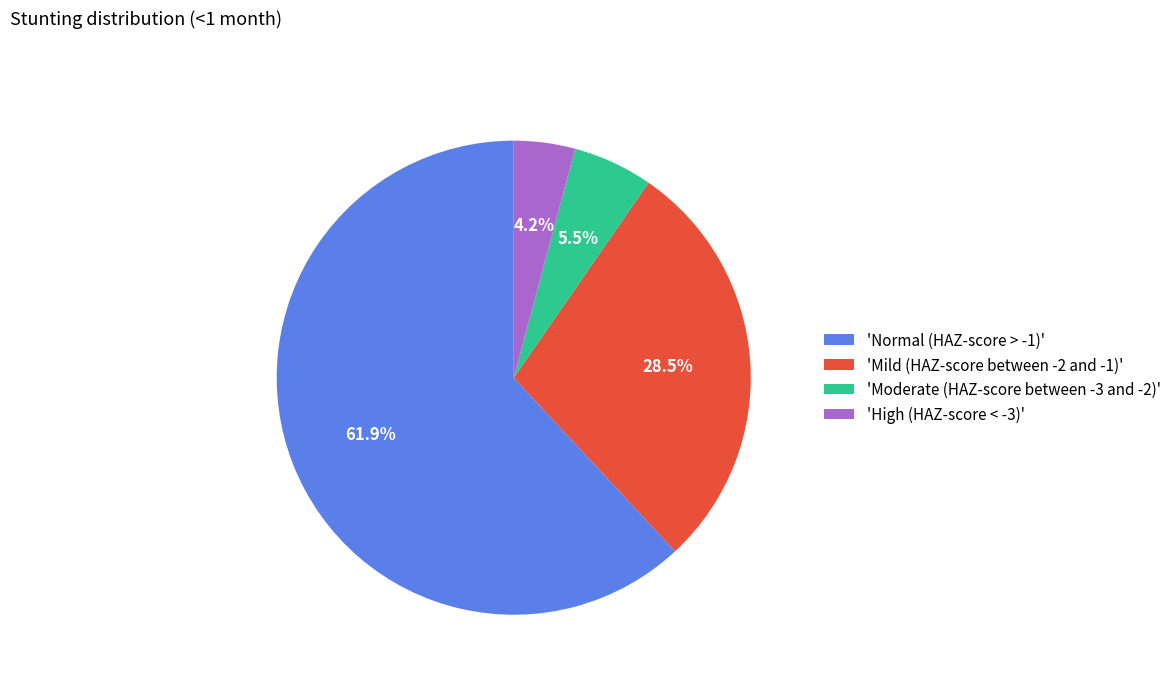

Is there any slice that represents more than half of the pie?

Yes